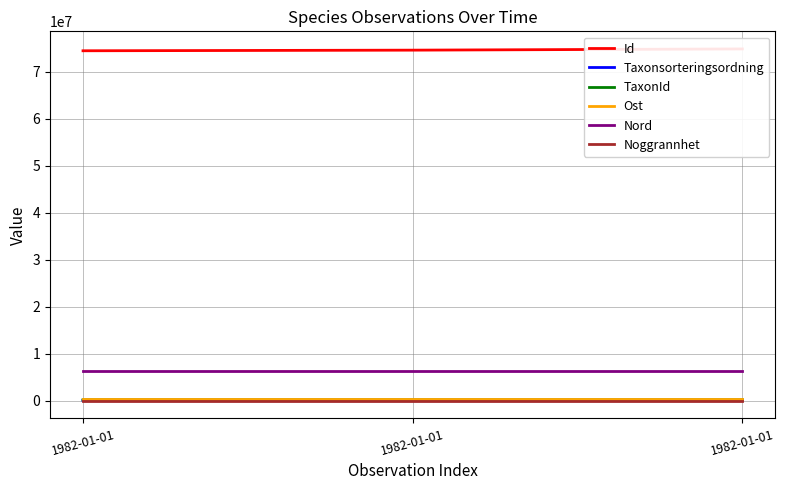

What is the minimum value for Id?

74468896